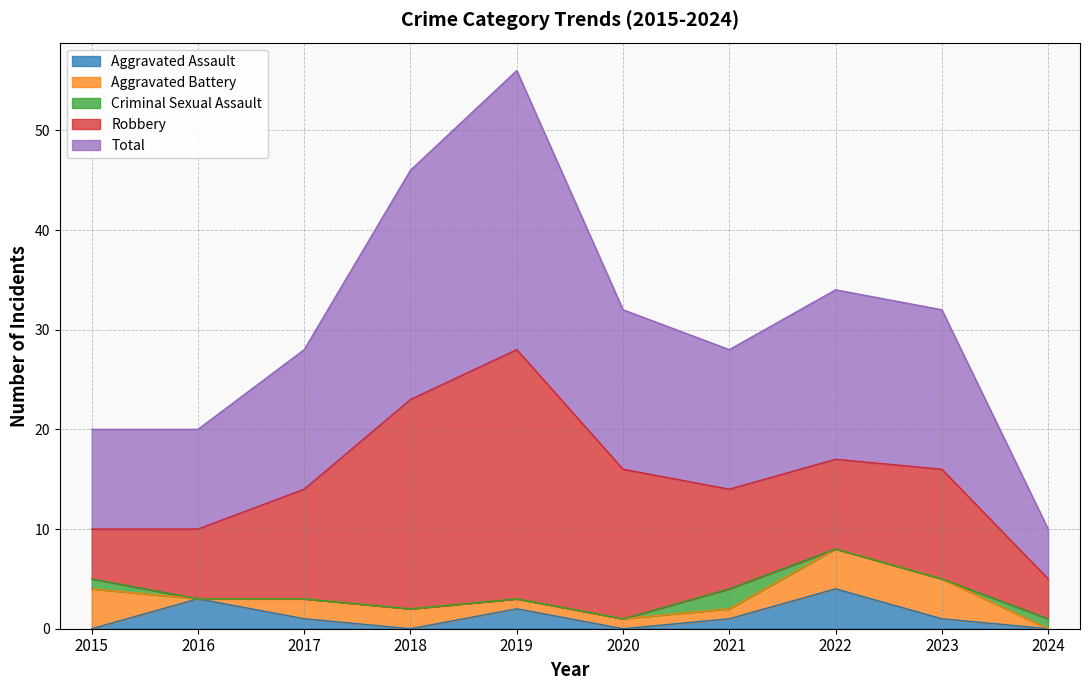

Reading left to right, transcribe all the data shown in this chart.

Aggravated Assault: 0	3	1	0	2	0	1	4	1	0
Aggravated Battery: 4	0	2	2	1	1	1	4	4	0
Criminal Sexual Assault: 1	0	0	0	0	0	2	0	0	1
Robbery: 5	7	11	21	25	15	10	9	11	4
Total: 10	10	14	23	28	16	14	17	16	5